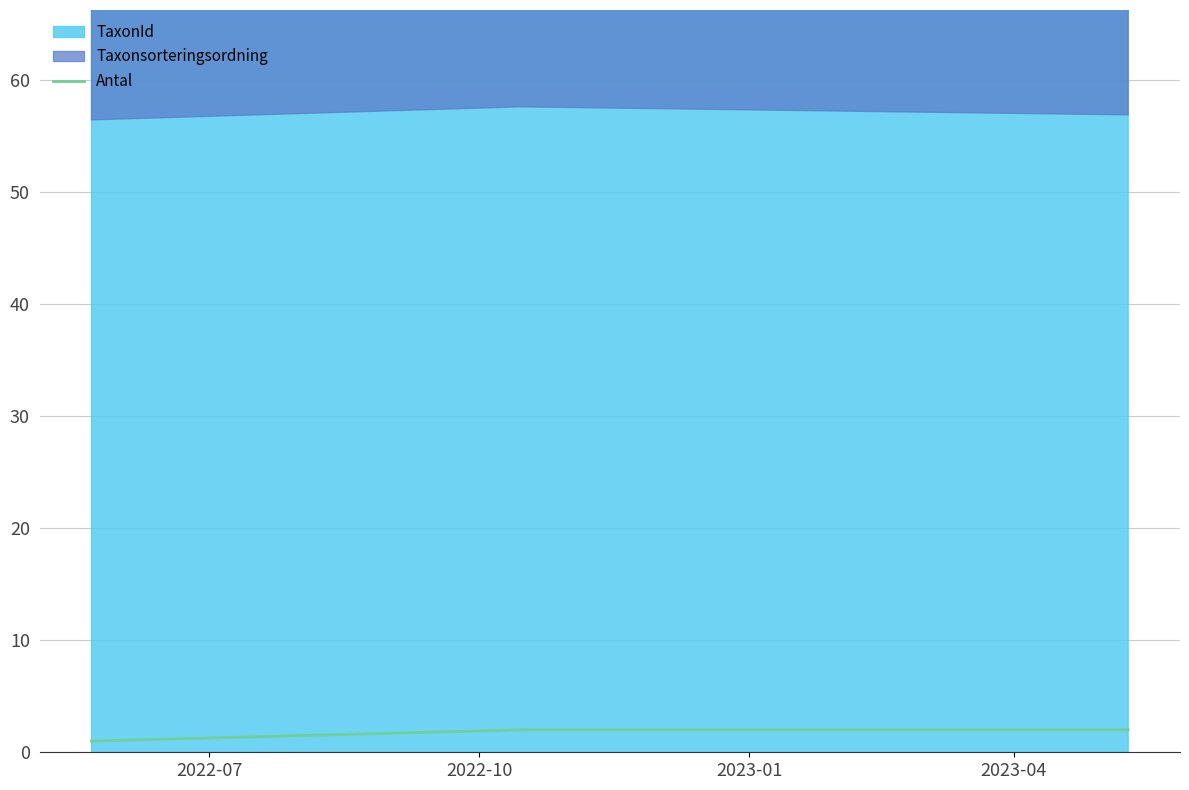

The value at 2022-07 is 1. True or false?

True